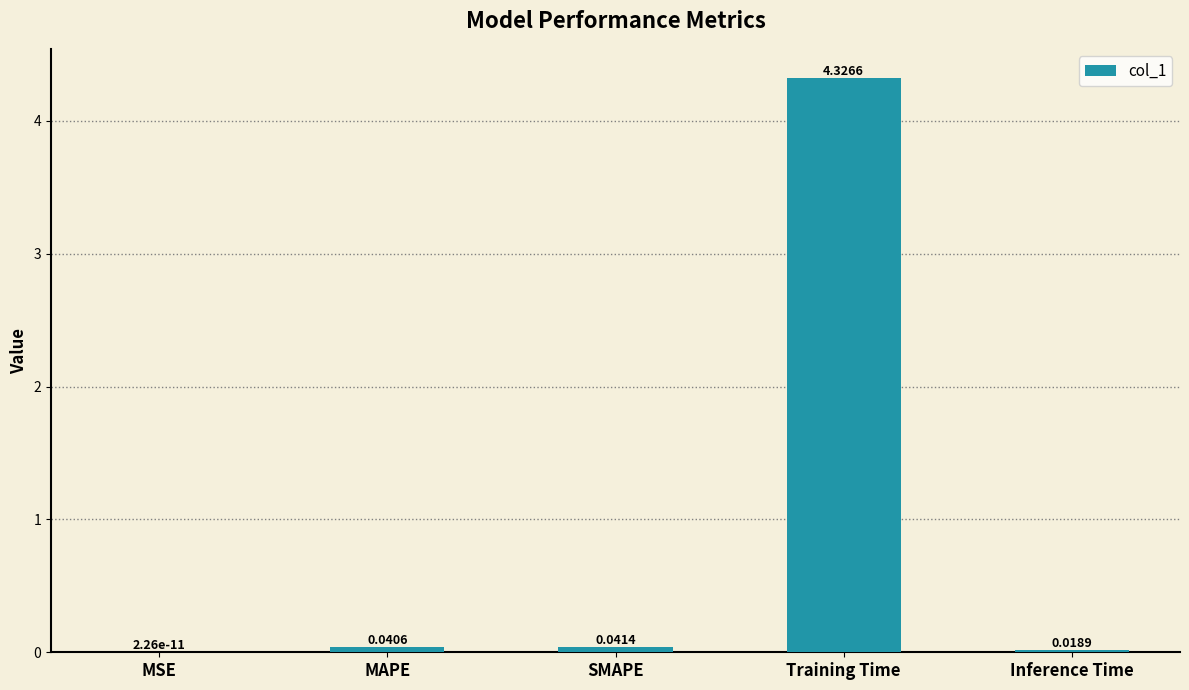

Which category has the highest value across all series?

Training Time